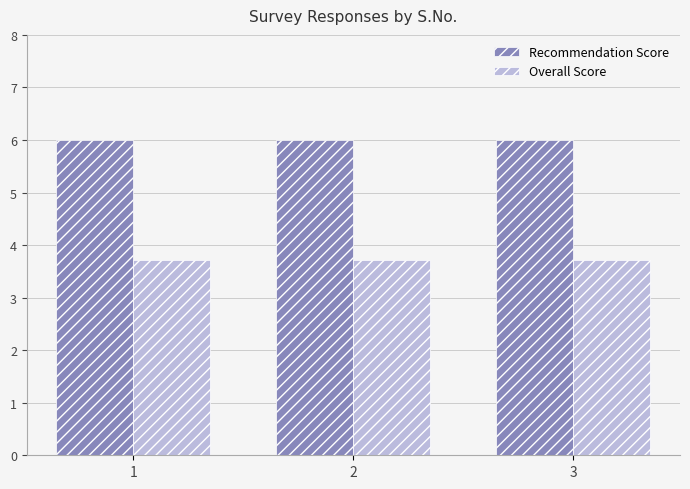

What is the greatest value displayed?

6.0